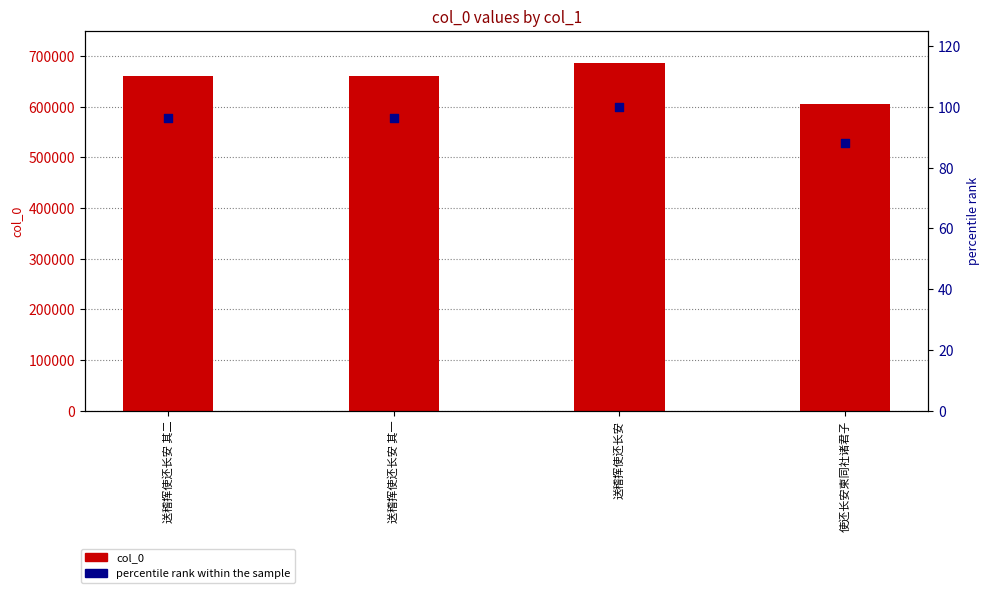

What are all the series names shown in the legend?

col_0, percentile rank within the sample